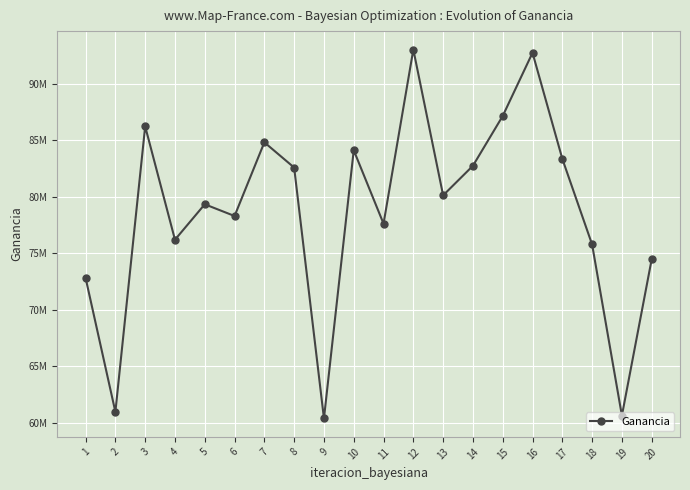

Reading left to right, extract all data points from this chart.

1=72822395.8	2=60973326.8	3=86211195.4	4=76193642.7	5=79327634.7	6=78290861.6	7=84802950.0	8=82573399.3	9=60395100.9	10=84102827.6	11=77612382.8	12=93005554.2	13=80115657.7	14=82730631.7	15=87132148.4	16=92721237.4	17=83347961.0	18=75773145.9	19=60645834.6	20=74468665.7